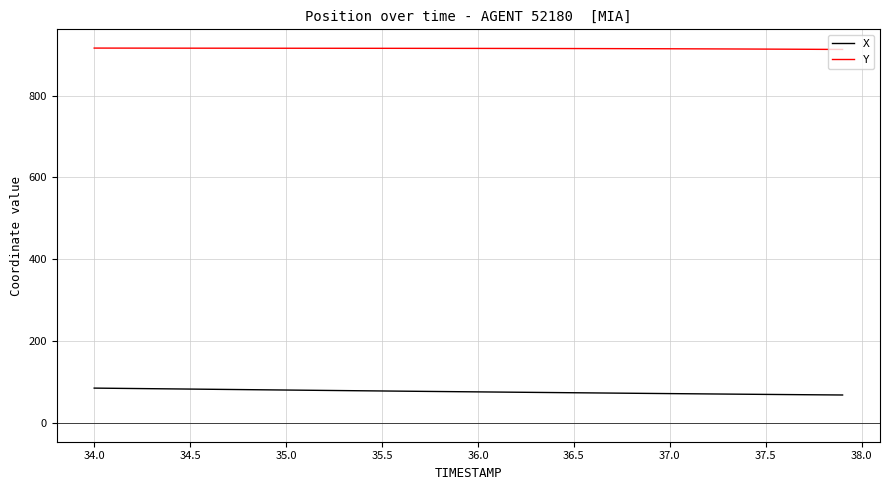

Which series has the largest total across all categories?

Y